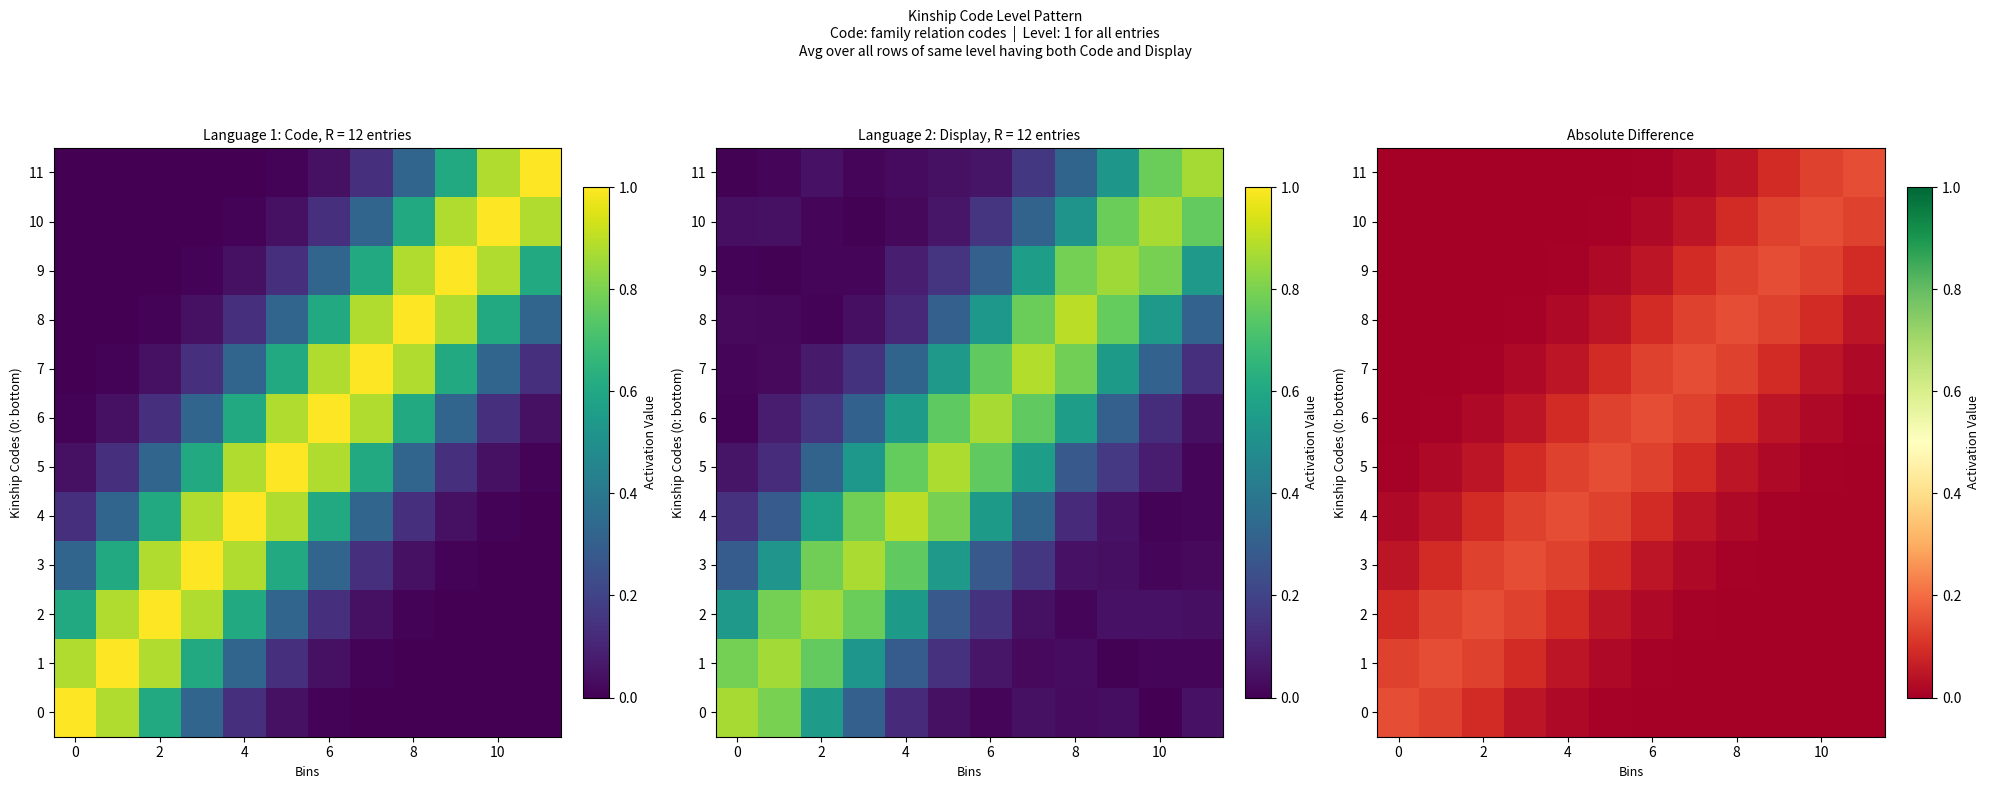

At which label is row_1 closest to 0?

11